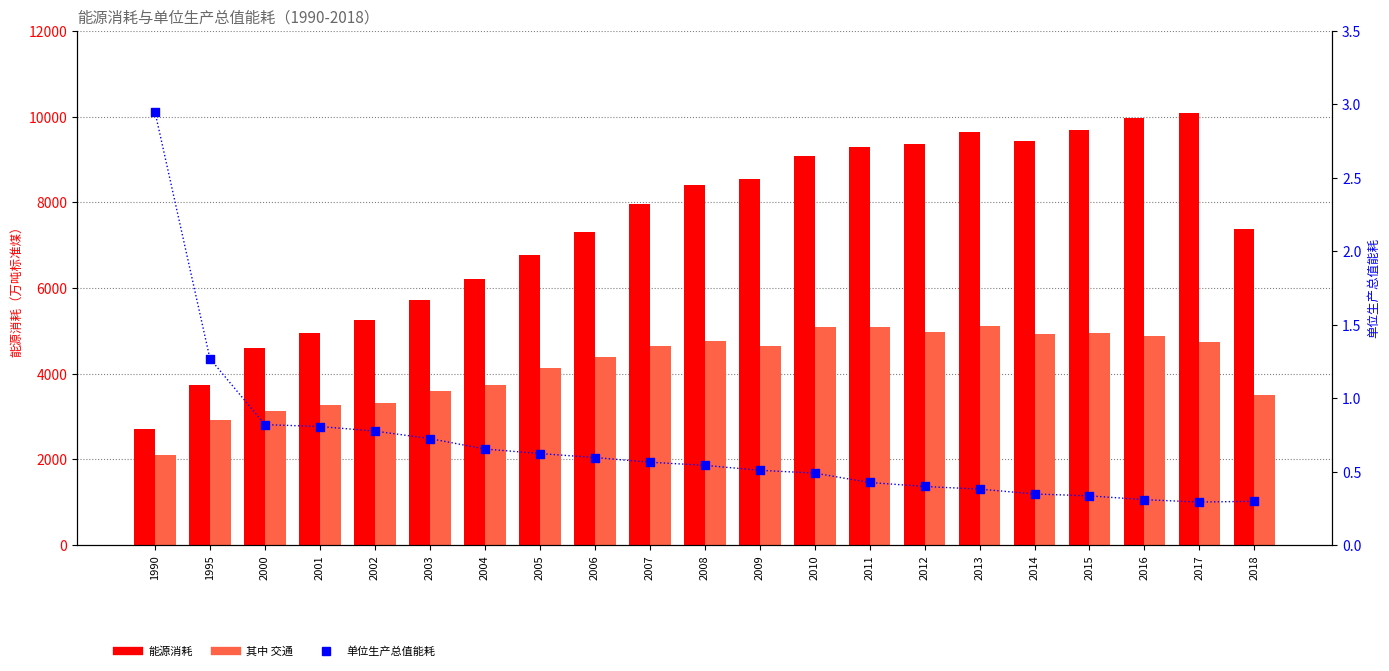

Is the value of 其中 交通 at 2000 greater than the value of 单位生产总值能耗 at 2013?

Yes